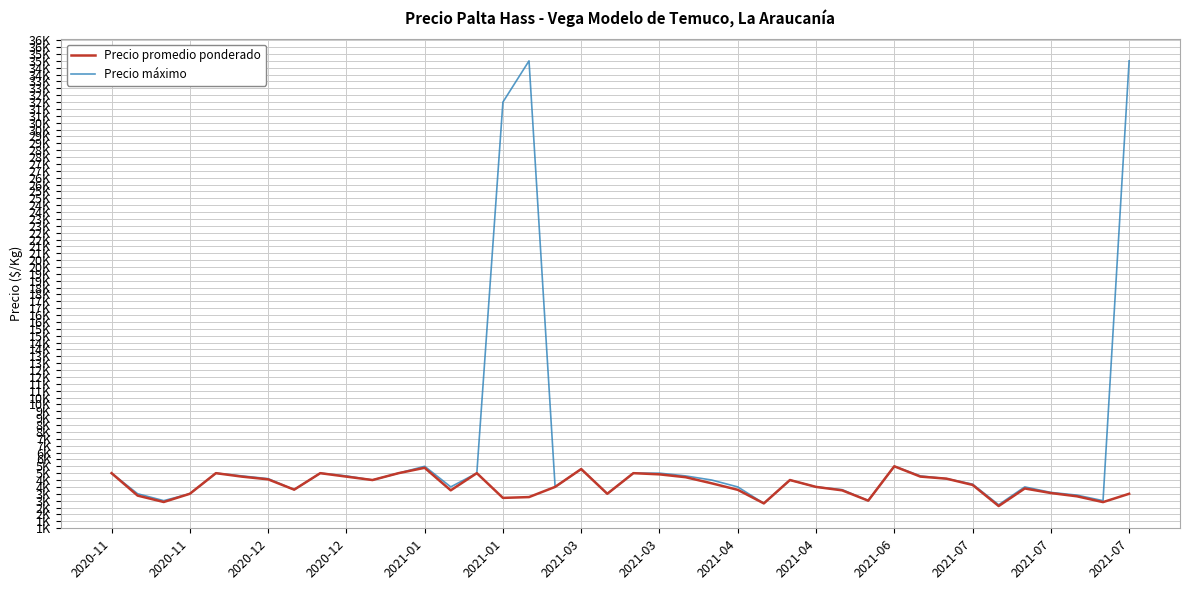

List the series in order of their peak value, highest first.

Precio máximo, Precio promedio ponderado